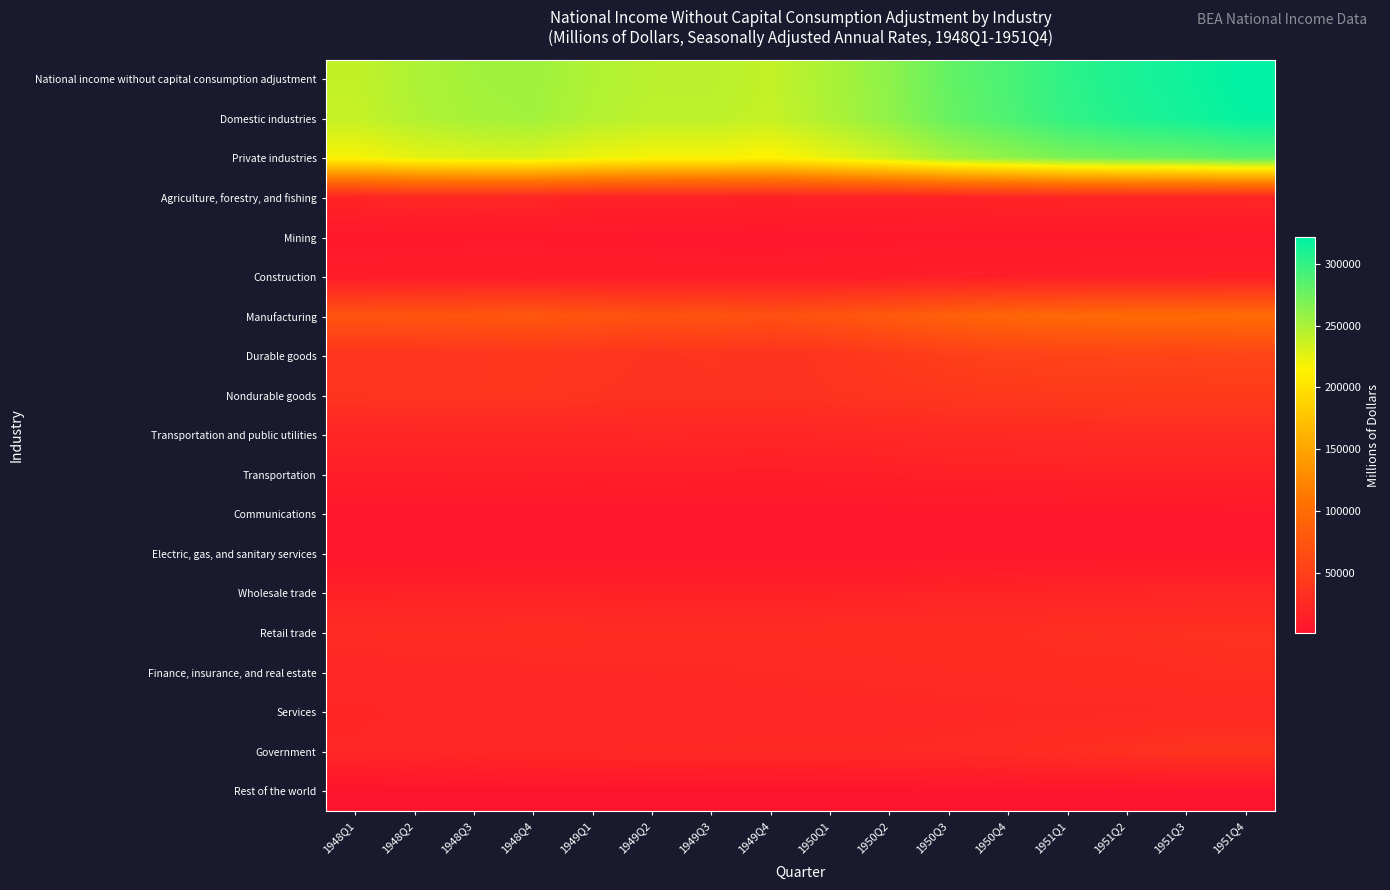

At which category is the sum across all series the highest?

1951Q4